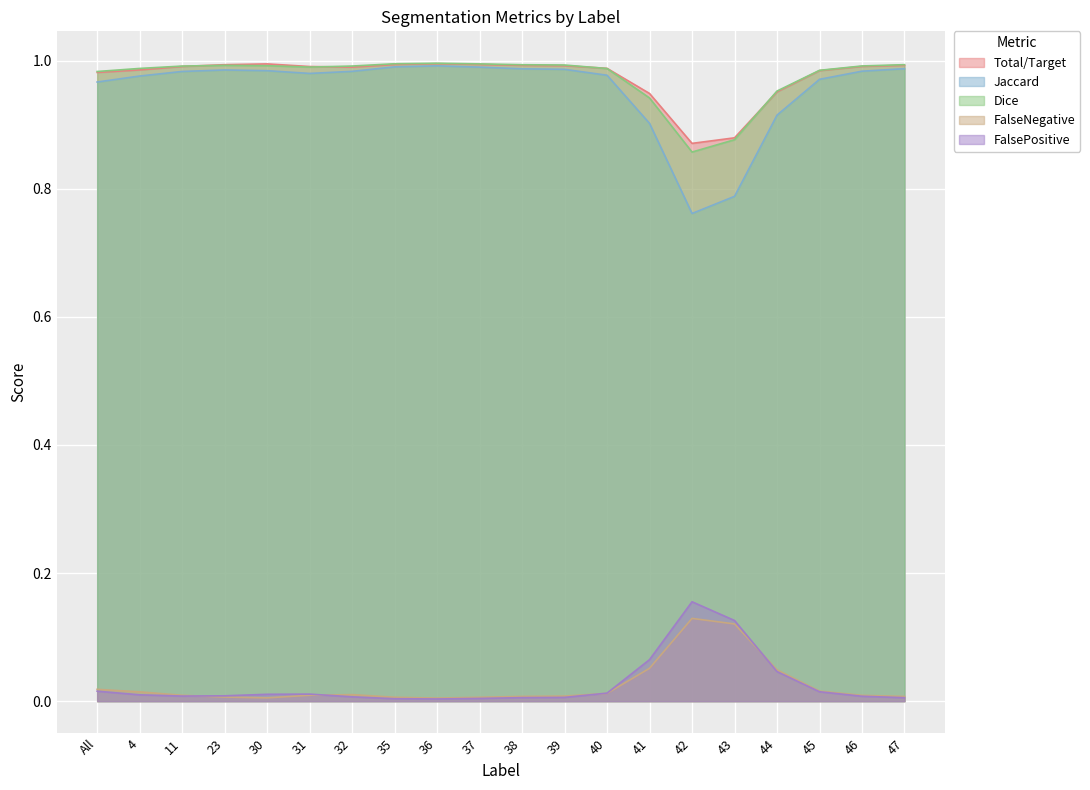

True or false: Total/Target and FalseNegative cross at least once.

False